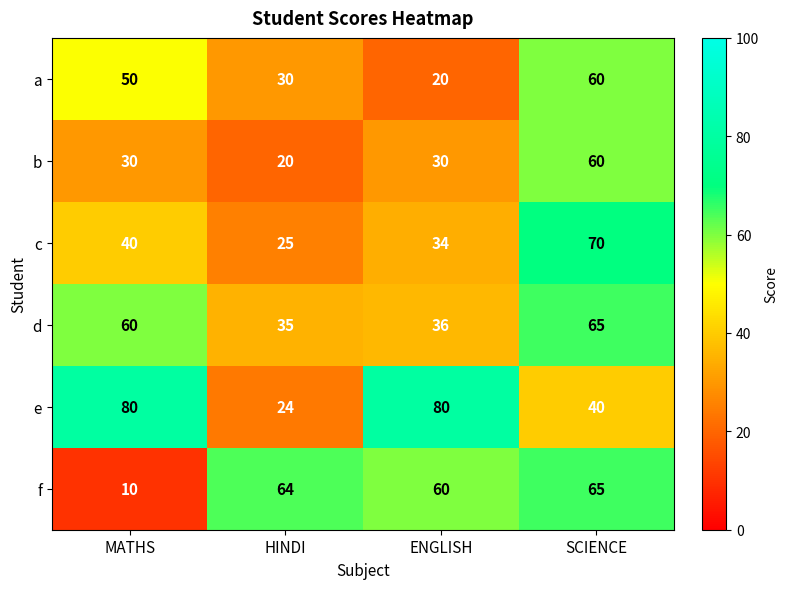

What is the sum of the c values at HINDI and ENGLISH?

59